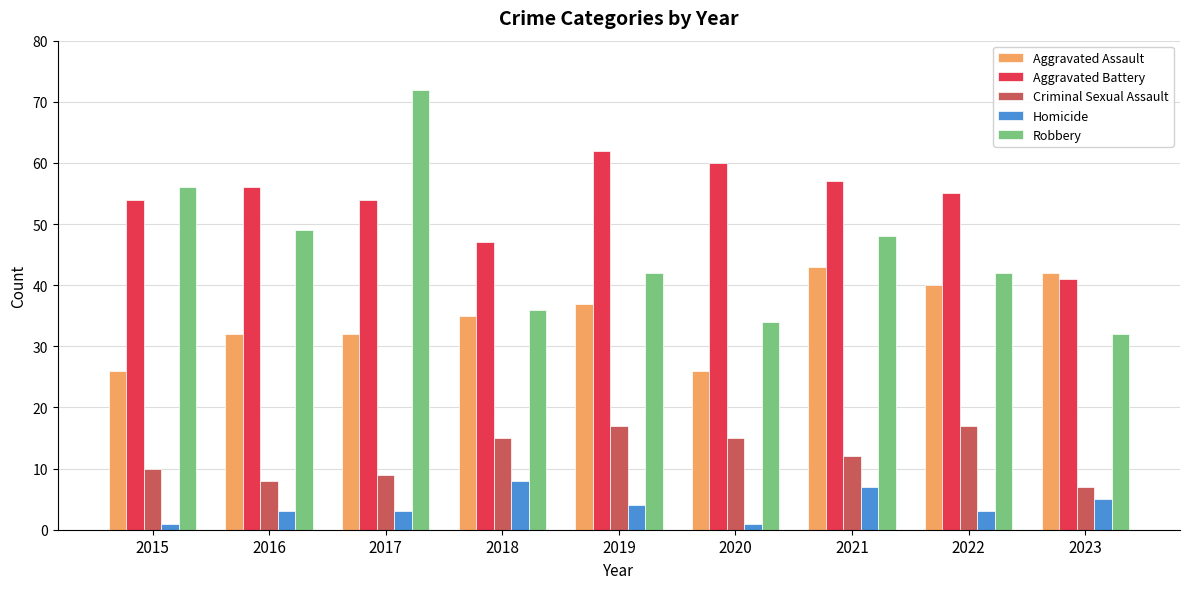

Between 2019 and 2023, which series saw the biggest shift?

Aggravated Battery